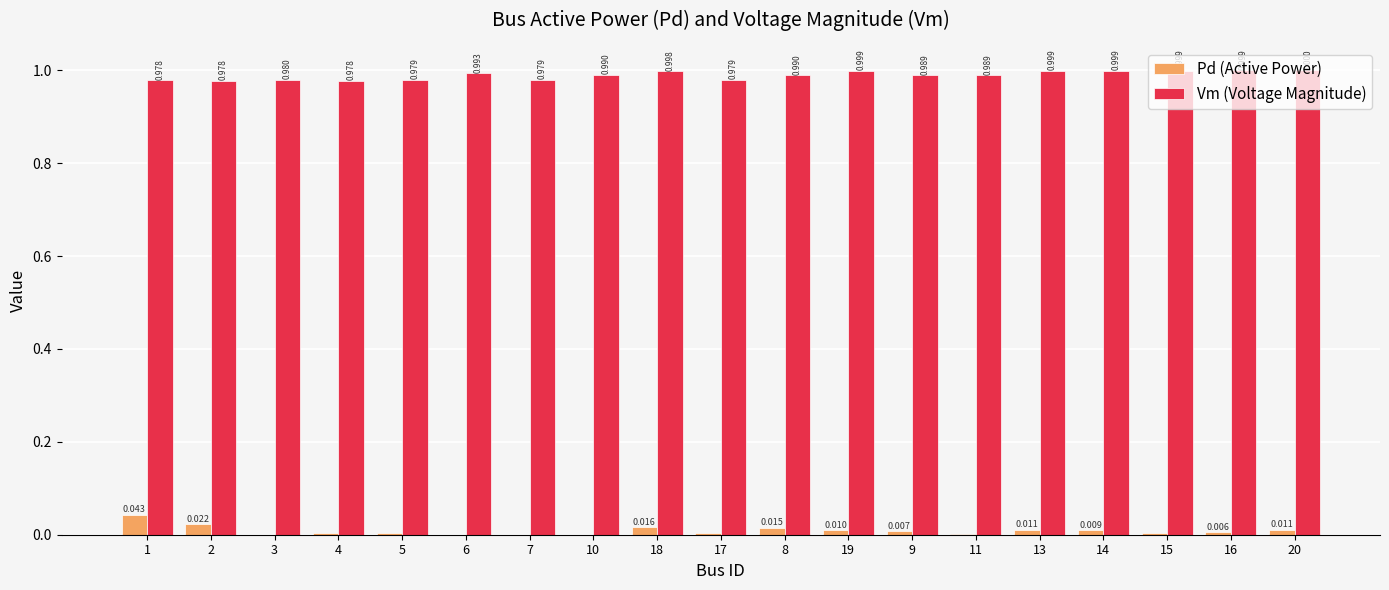

The value of Pd (Active Power) at 1 is 0.0. True or false?

True